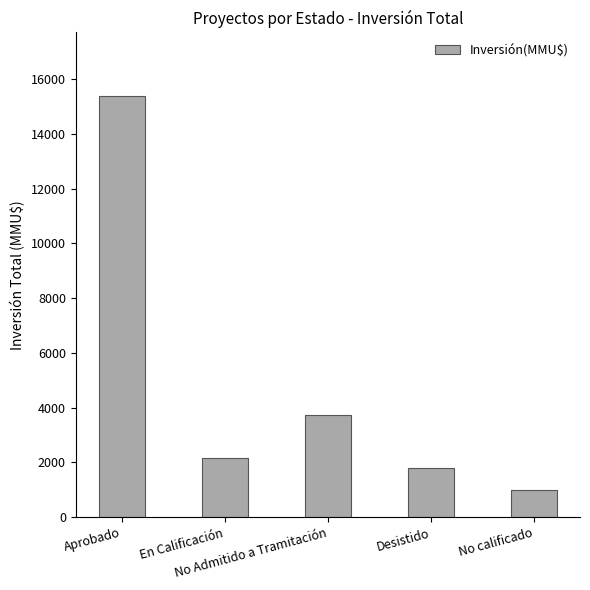

Rank the categories by value from highest to lowest.

Aprobado, No Admitido a Tramitación, En Calificación, Desistido, No calificado